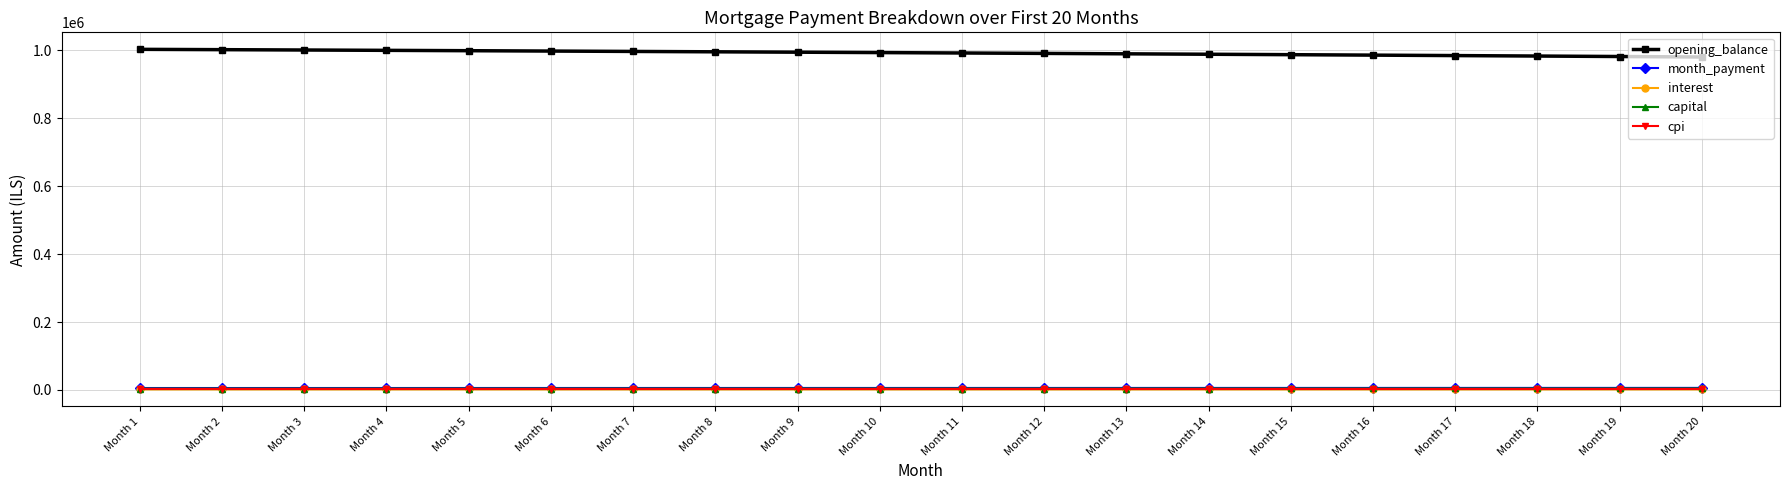

What is the sum of the month_payment values at Month 12 and Month 9?

11963.7